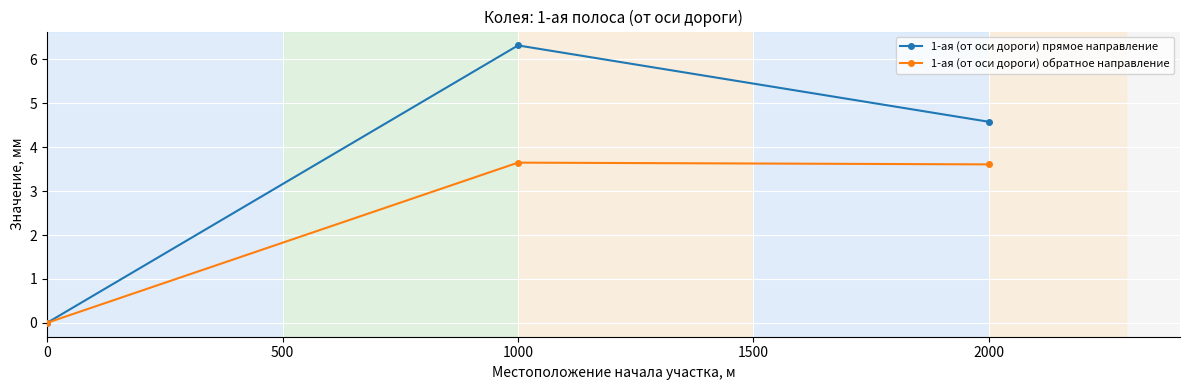

Which series changed the most between 0 and 2000?

1-ая (от оси дороги) прямое направление